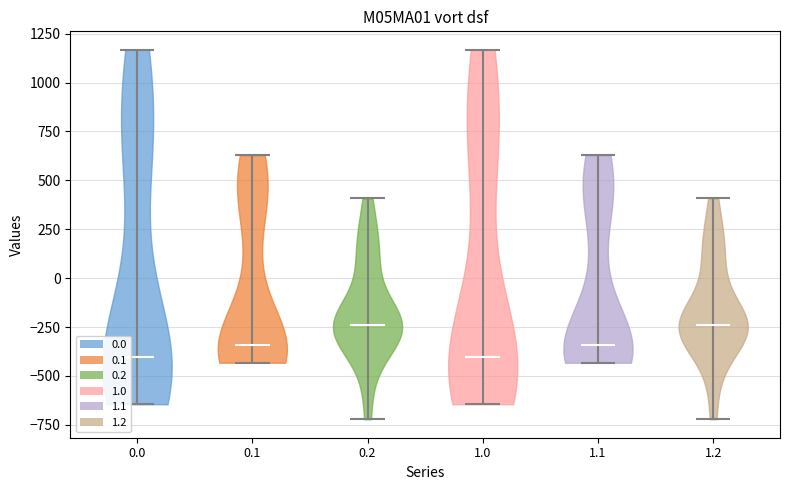

What is the lowest point the violin at x = 1.1 reaches on the y-axis? The values are not printed on the chart, so give them approximately, as read against the axis.

-450